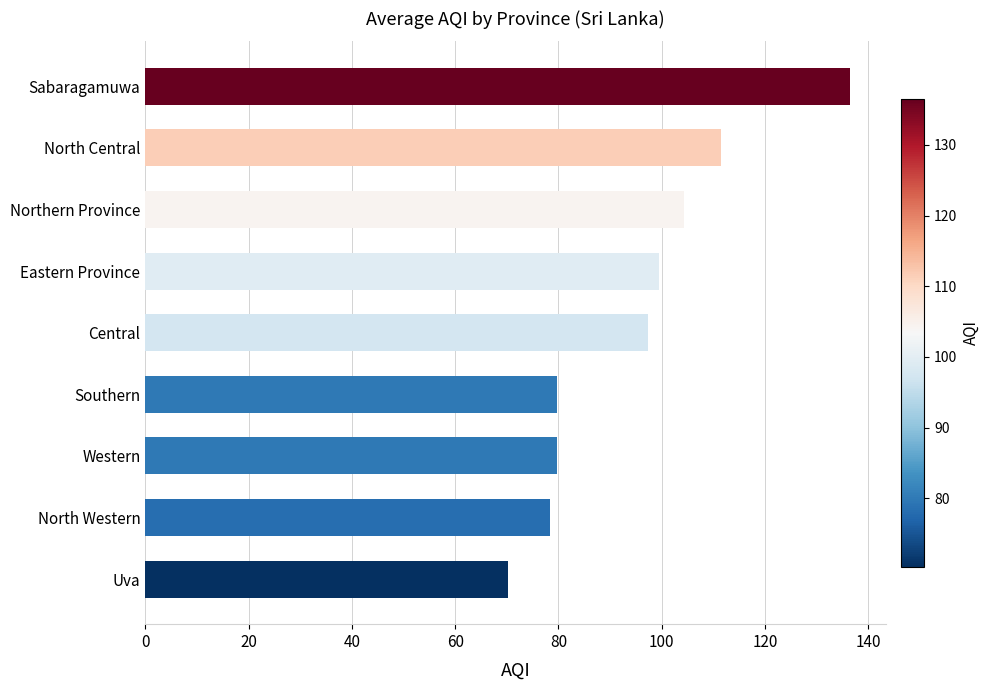

Is it true that the value at Southern is 79.8?

True